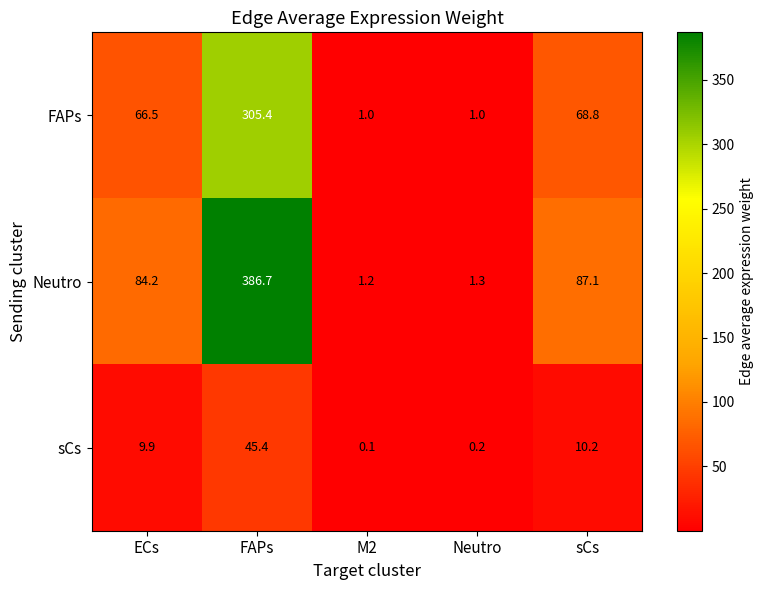

At which label does Neutro first exceed 84?

ECs